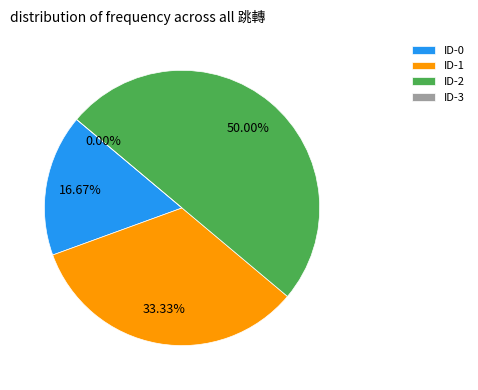

What is the ratio of the value at ID-1 to the value at ID-0?

2.0